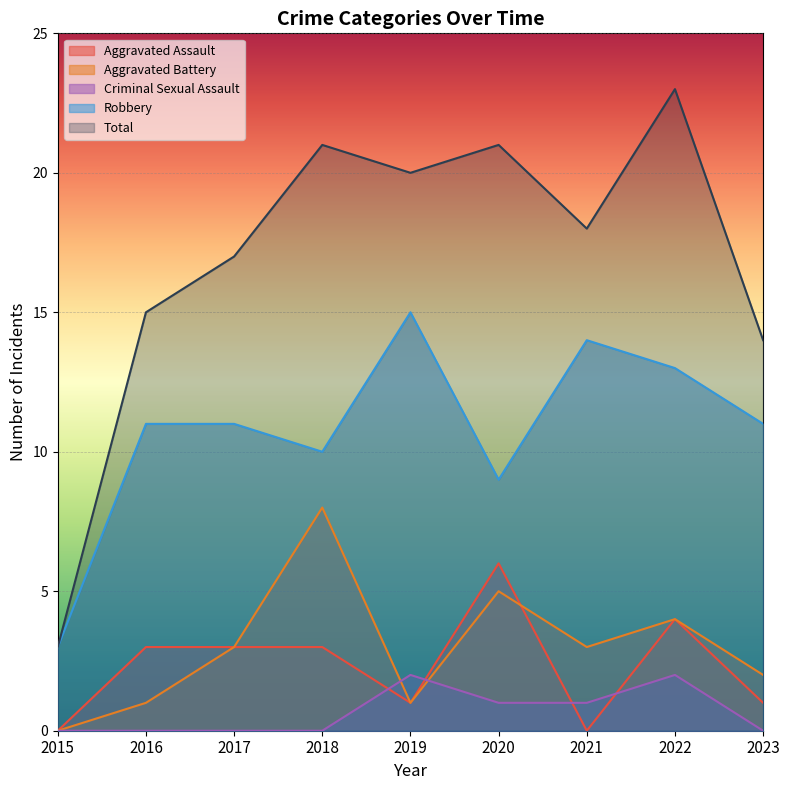

After their last crossing, which series has the higher values: Criminal Sexual Assault or Aggravated Assault?

Aggravated Assault